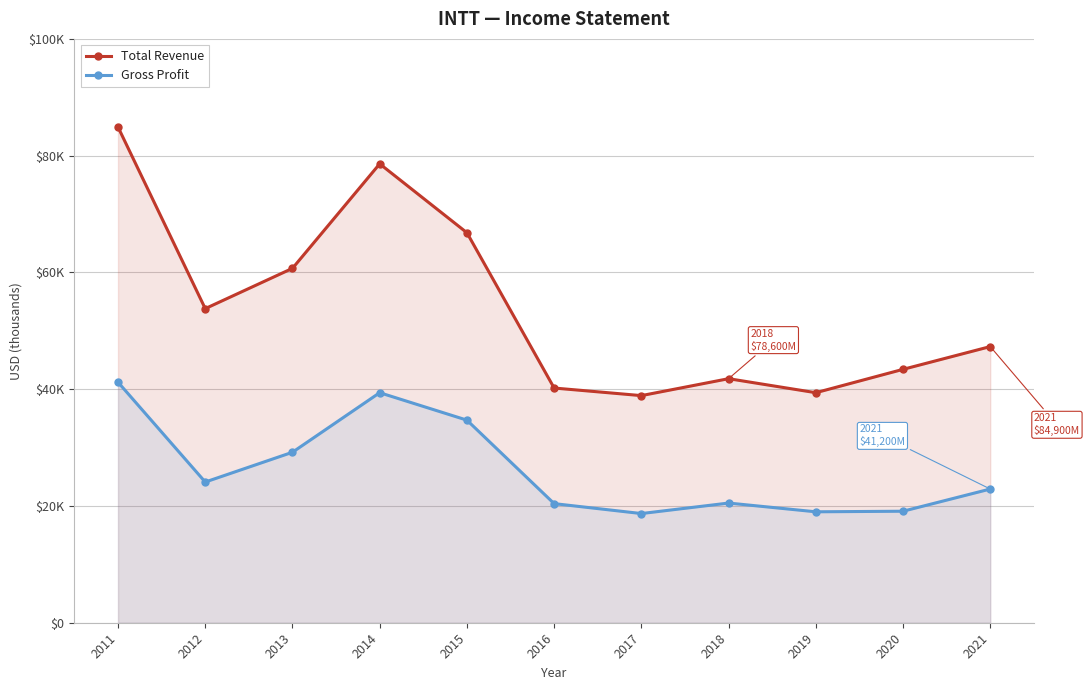

Which series has the largest range (max minus min)?

Total Revenue